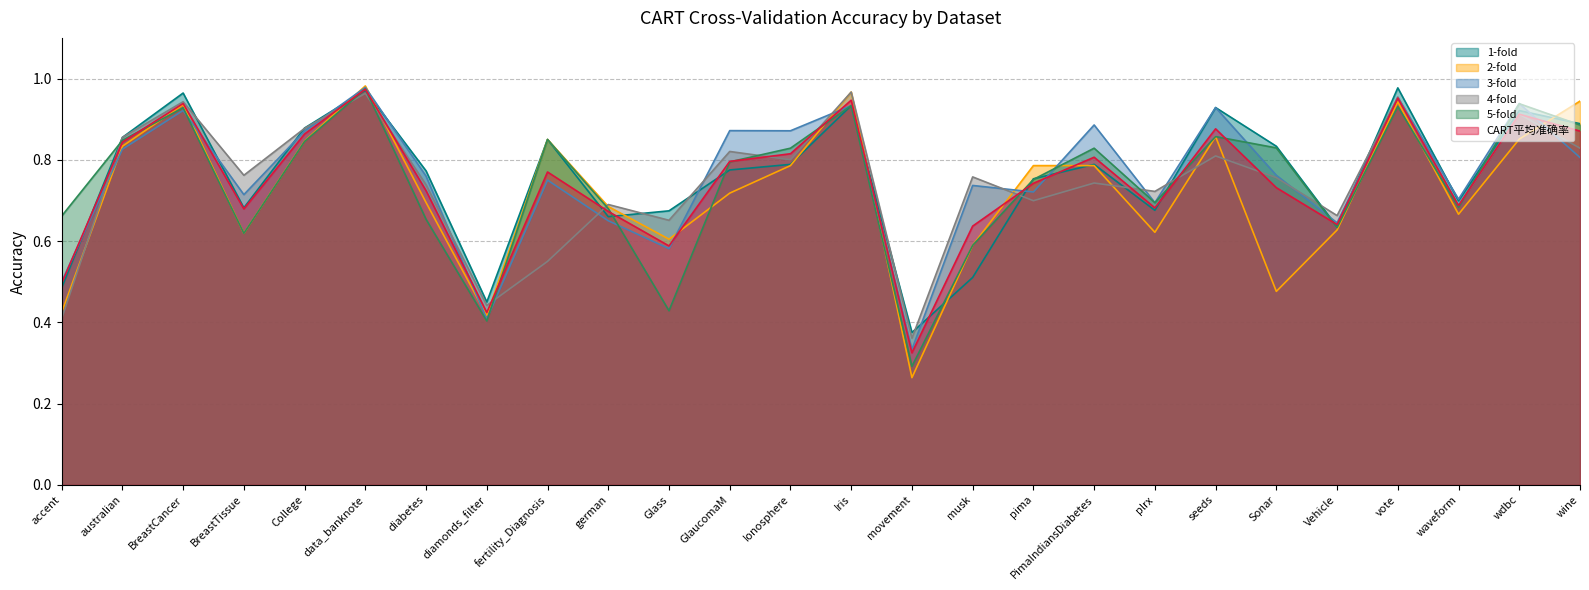

What is the average value of the 5-fold series?

0.7